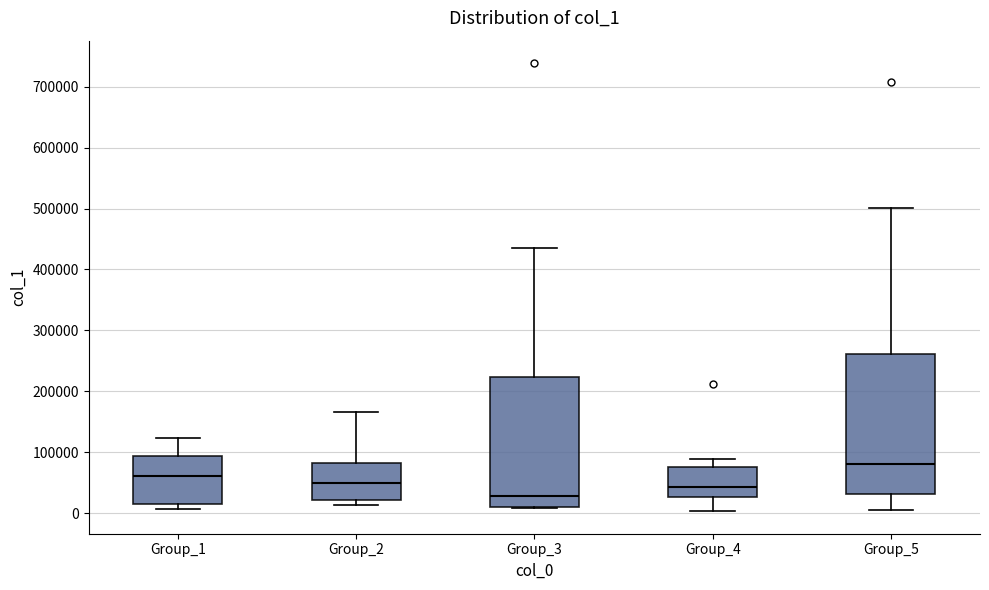

Reading left to right, read every box against the y-axis: the position of its median line, the range the box covers, and the ends of its whiskers. The values are not printed on the chart, so give them approximately, as read against the axis.

Group_1: median 60000, box 20000 to 90000, whiskers 10000 to 120000
Group_2: median 50000, box 20000 to 80000, whiskers 10000 to 170000
Group_3: median 30000, box 10000 to 220000, whiskers 10000 to 440000
Group_4: median 40000, box 30000 to 80000, whiskers 0 to 90000
Group_5: median 80000, box 30000 to 260000, whiskers 0 to 500000